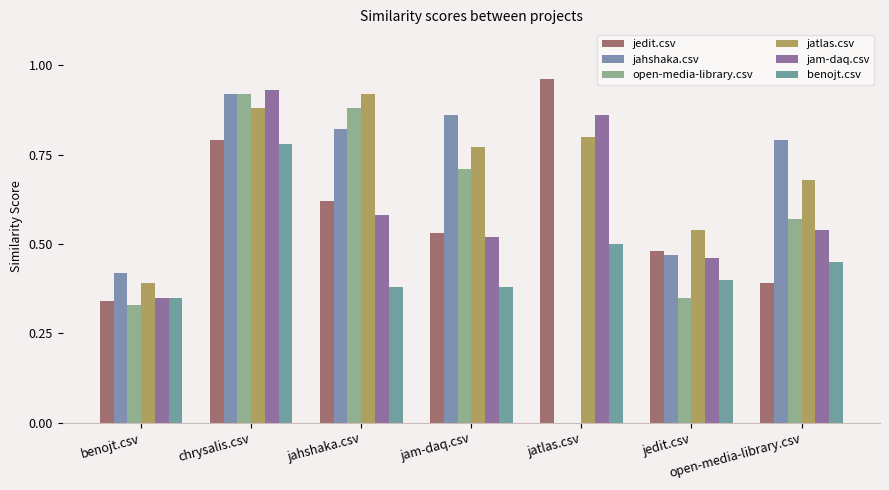

At which label does open-media-library.csv reach its peak?

chrysalis.csv